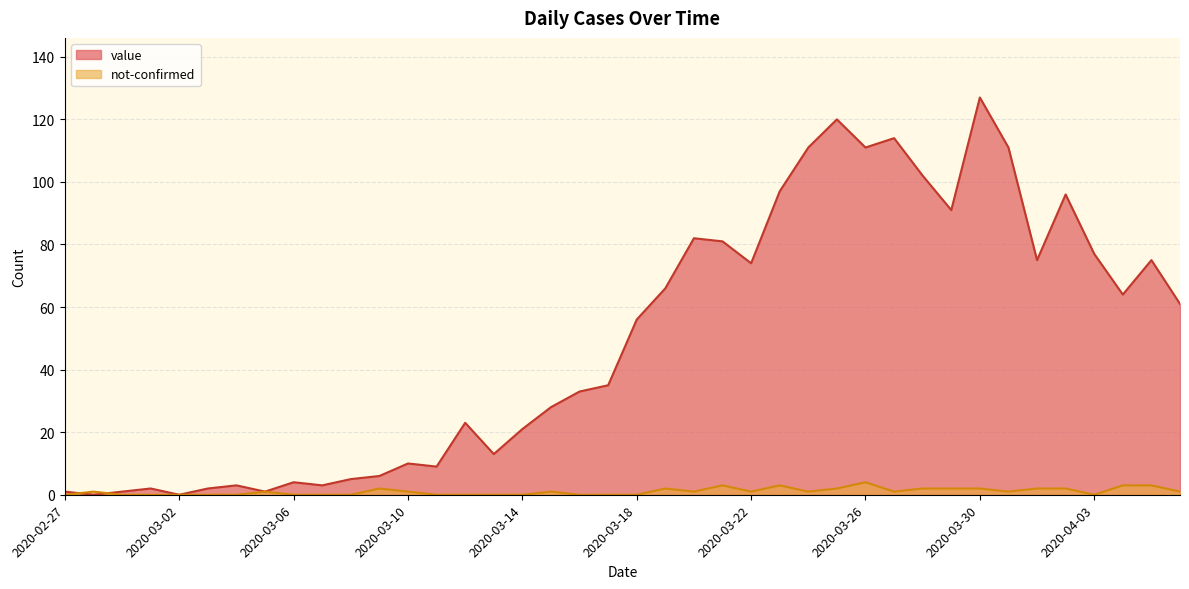

List the labels in order of value value, smallest first.

2020-02-28, 2020-03-02, 2020-02-27, 2020-02-29, 2020-03-05, 2020-03-01, 2020-03-03, 2020-03-04, 2020-03-07, 2020-03-06, 2020-03-08, 2020-03-09, 2020-03-11, 2020-03-10, 2020-03-13, 2020-03-14, 2020-03-12, 2020-03-15, 2020-03-16, 2020-03-17, 2020-03-18, 2020-04-06, 2020-04-04, 2020-03-19, 2020-03-22, 2020-04-01, 2020-04-05, 2020-04-03, 2020-03-21, 2020-03-20, 2020-03-29, 2020-04-02, 2020-03-23, 2020-03-28, 2020-03-24, 2020-03-26, 2020-03-31, 2020-03-27, 2020-03-25, 2020-03-30